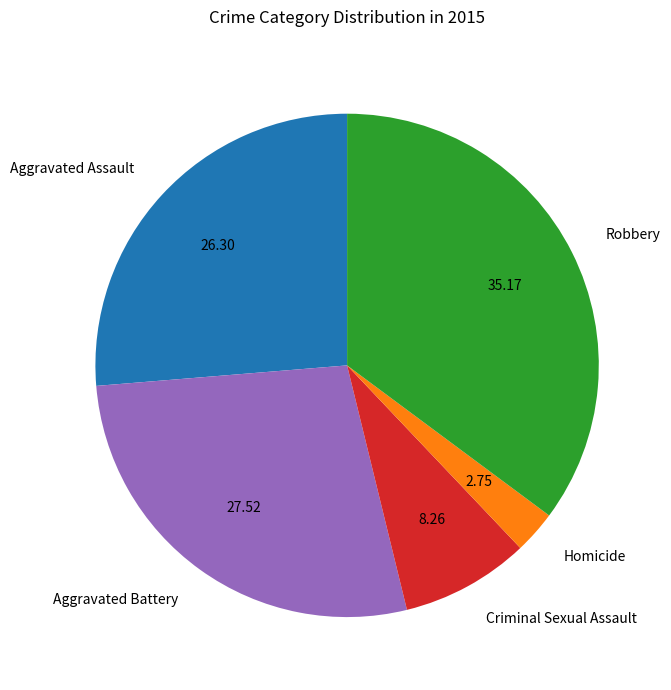

Approximately how many times larger is the value at Robbery compared to Homicide?

12.8